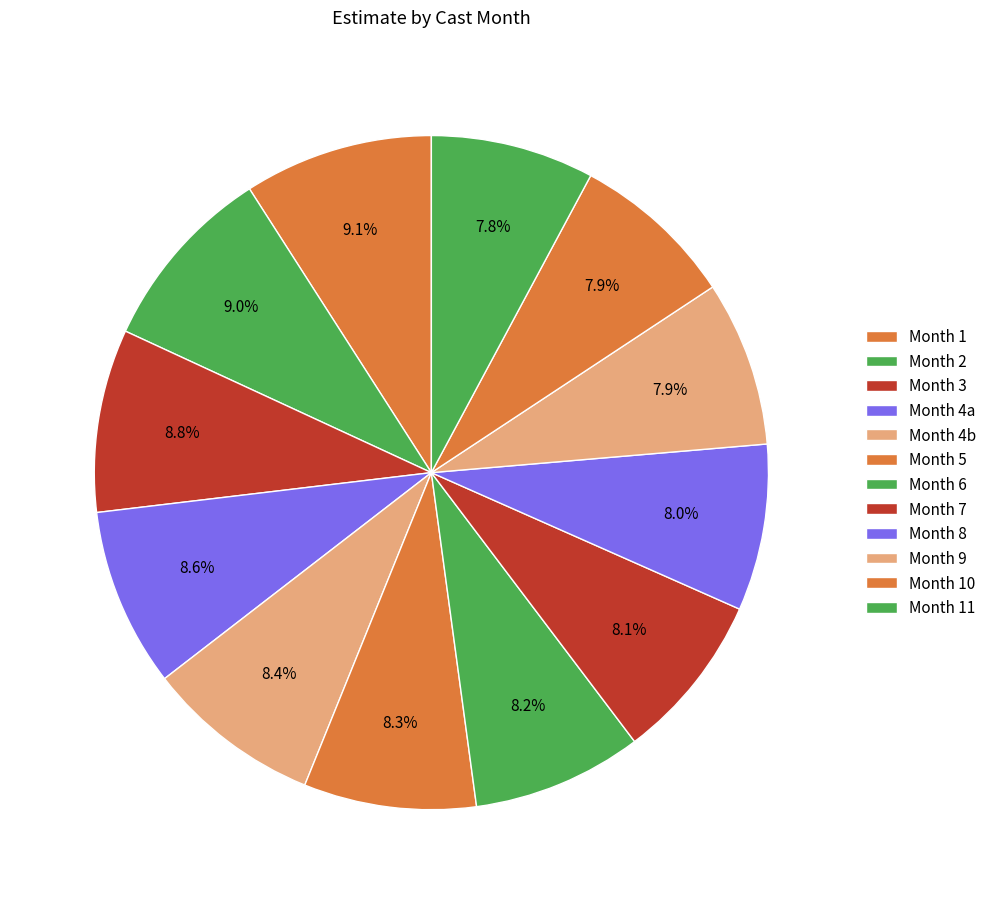

To the nearest percent, what is the difference between the largest and smallest slice percentages?

1%